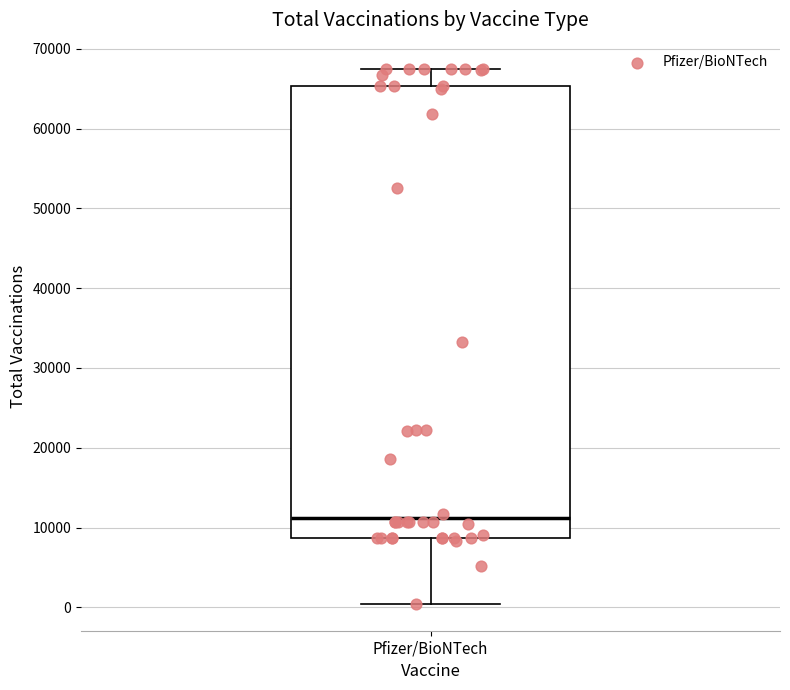

Where does the median line of the box for Pfizer/BioNTech sit on the y-axis? The values are not printed on the chart, so give them approximately, as read against the axis.

11000